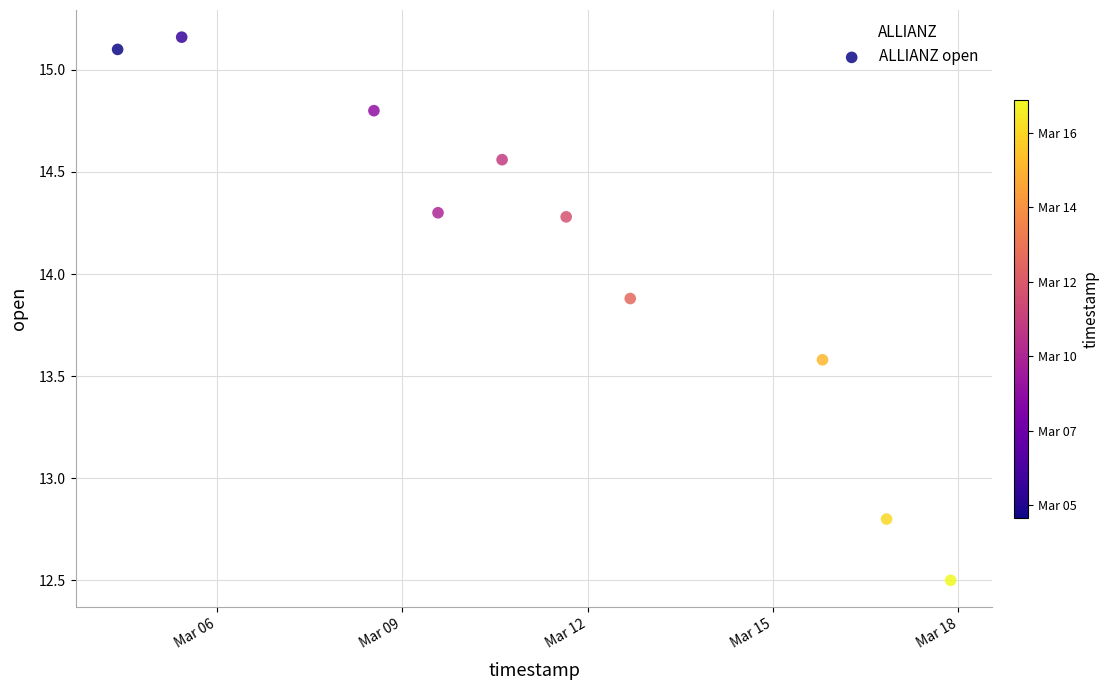

What is the average Y value?

14.1